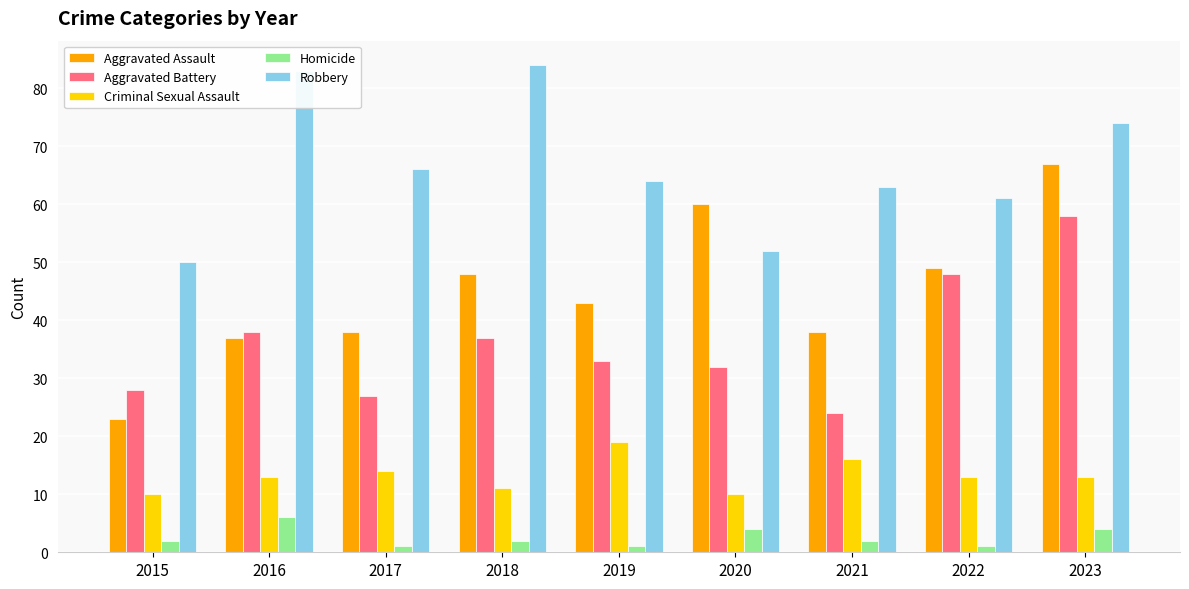

At which label is Criminal Sexual Assault closest to 14?

2017